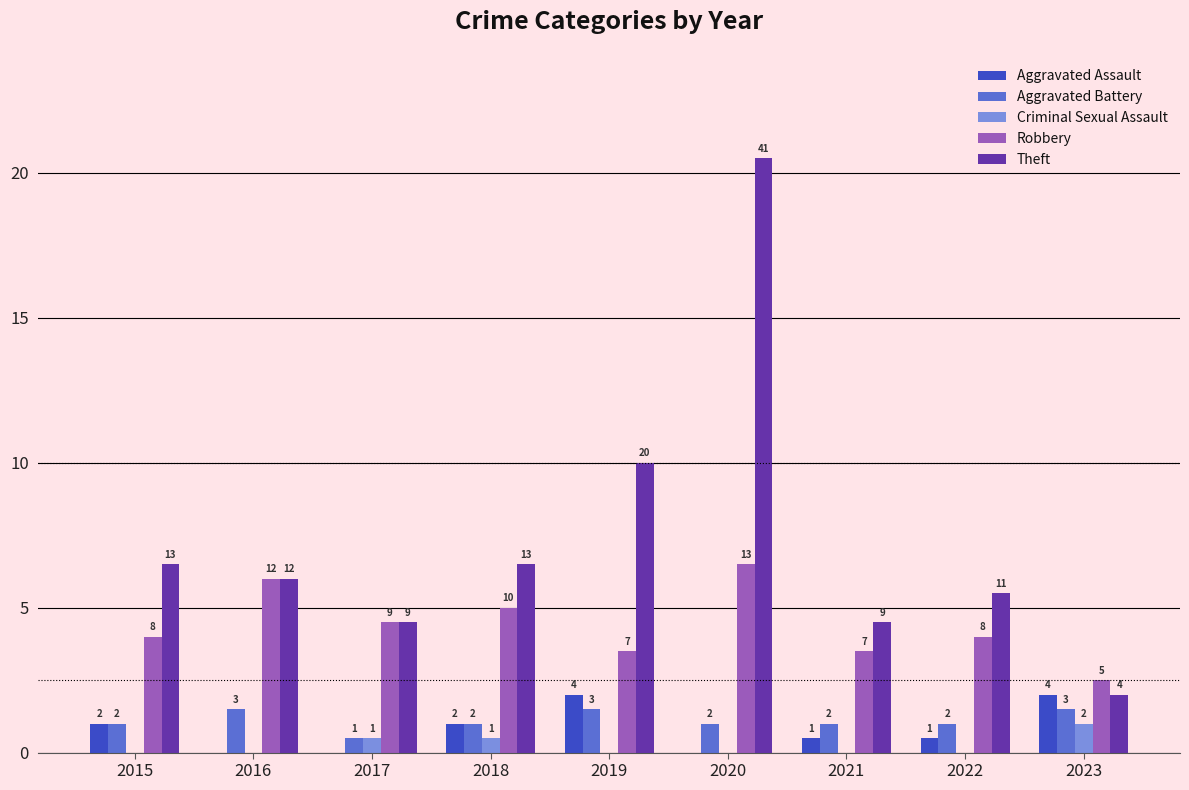

What is the maximum value shown in the chart?

41